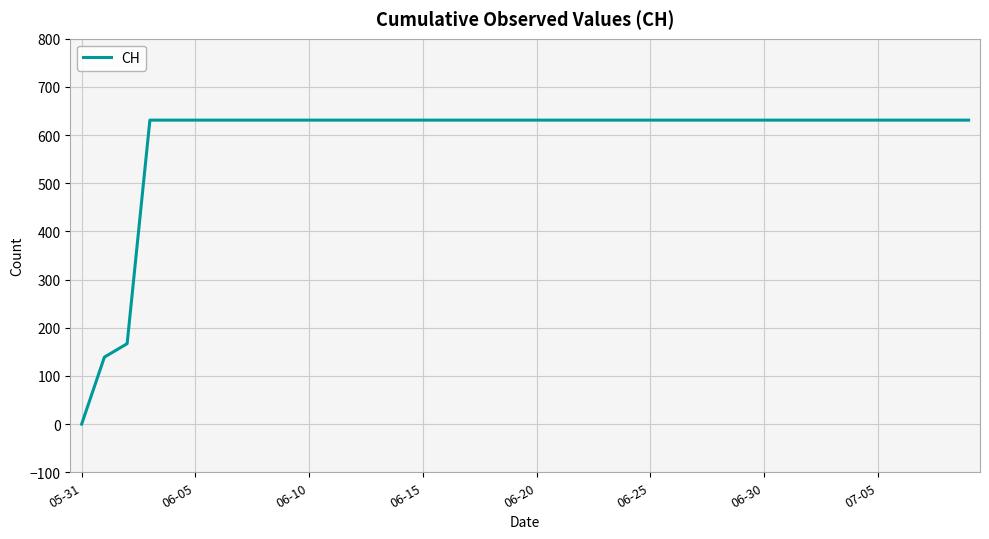

What is the difference between the maximum and minimum values?

631